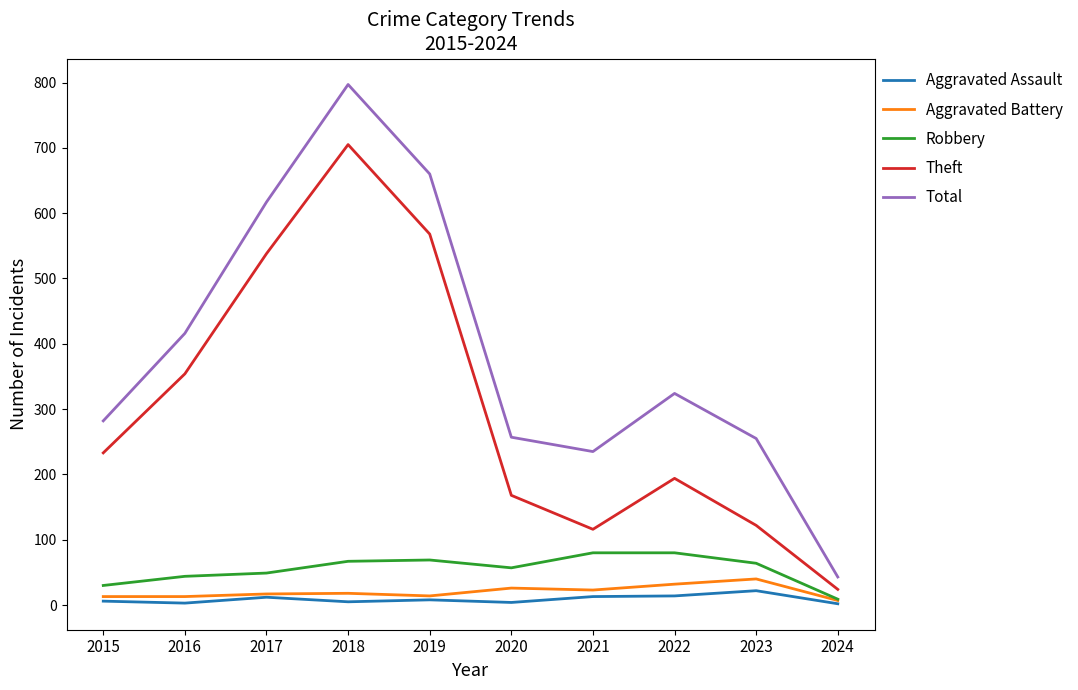

At which category does Total reach its first local valley?

2021